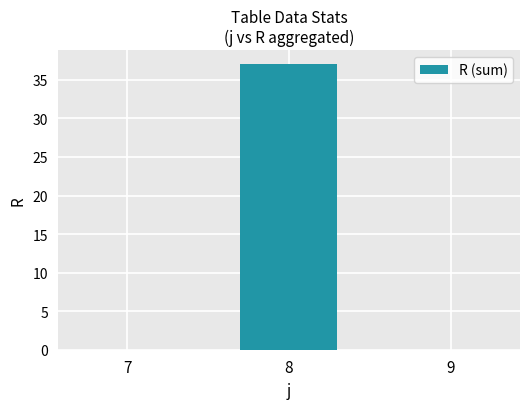

What is the maximum value shown in the chart?

37